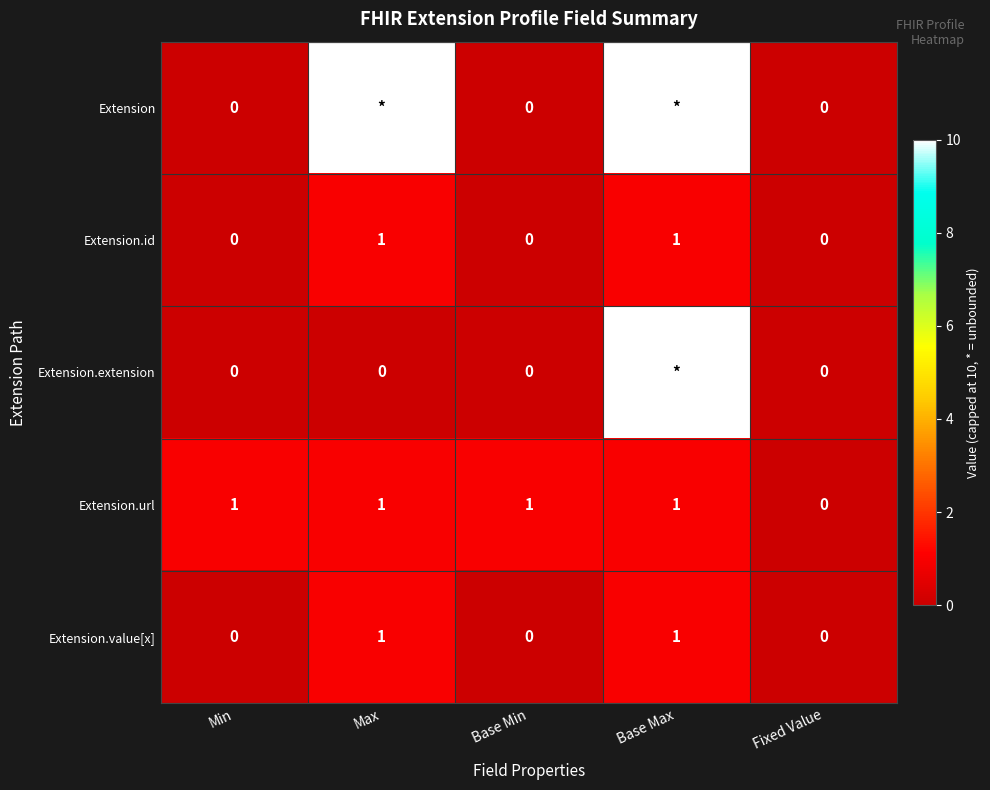

How many values in the Extension.id series exceed 0?

2